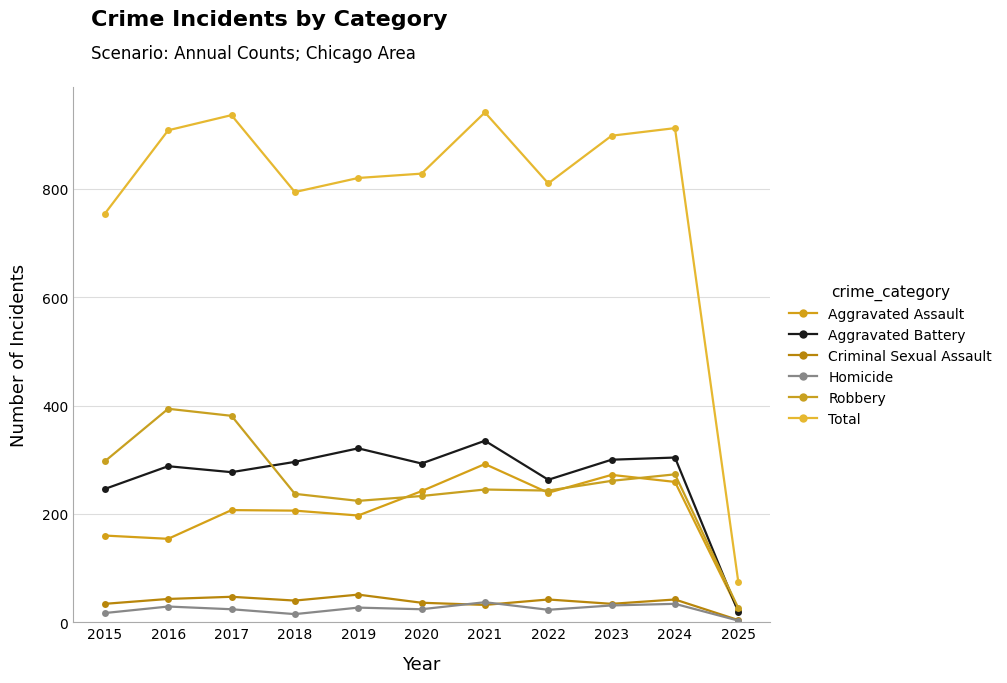

What is the spread (max minus min) of values at 2025?

71